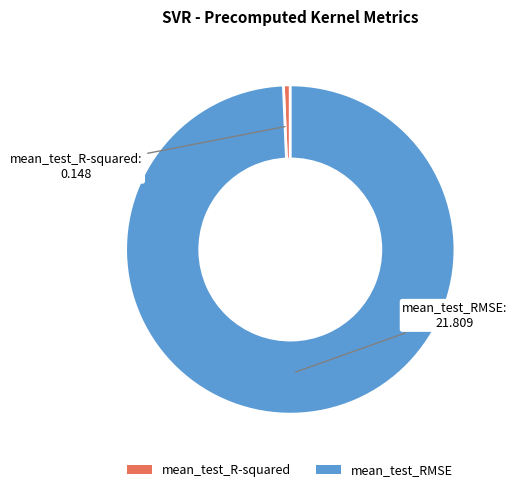

How many slices are in this pie chart?

2